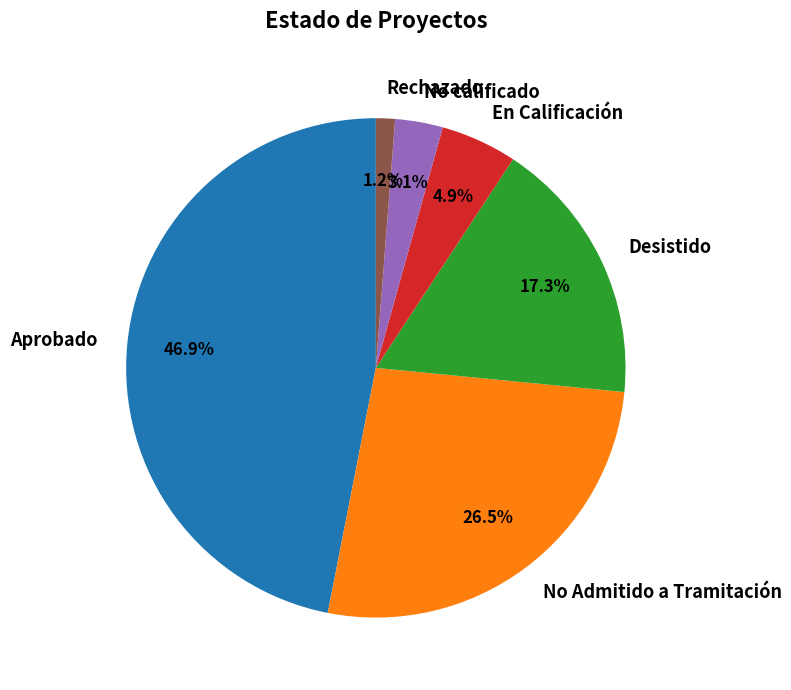

Which category has the smallest portion of the pie?

Rechazado